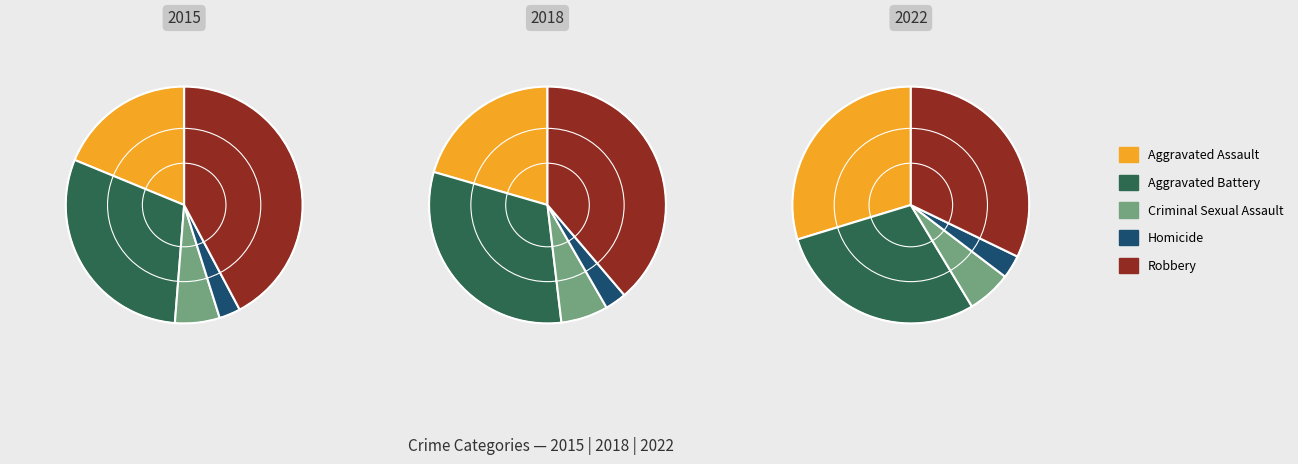

How many slices are in this pie chart?

5